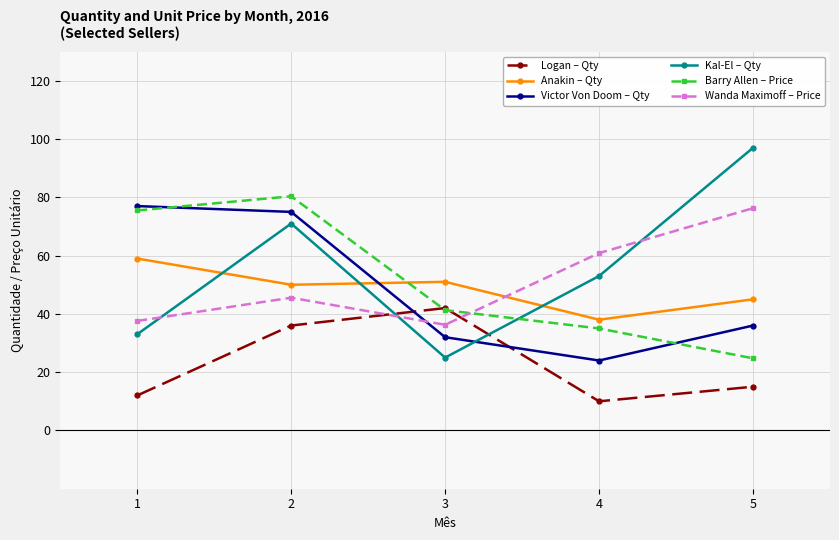

Where is the first local maximum for Barry Allen – Price?

2